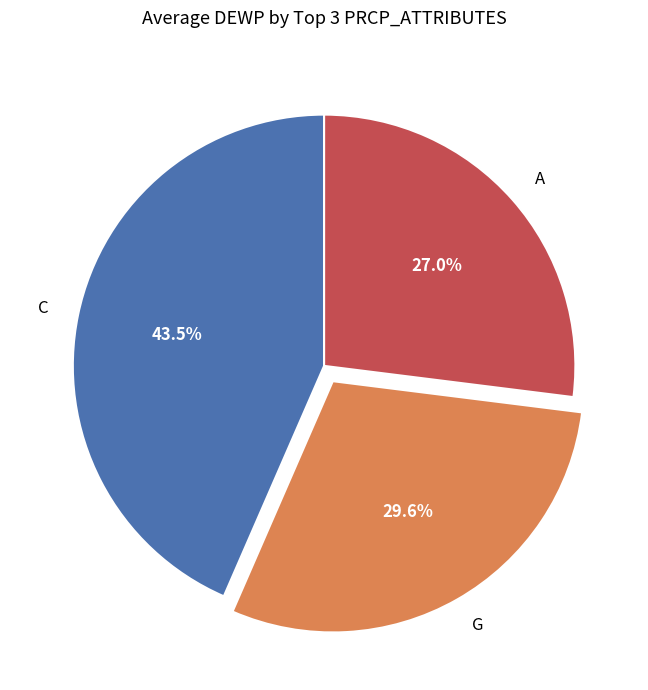

How much of the chart is everything except G?

70.4%